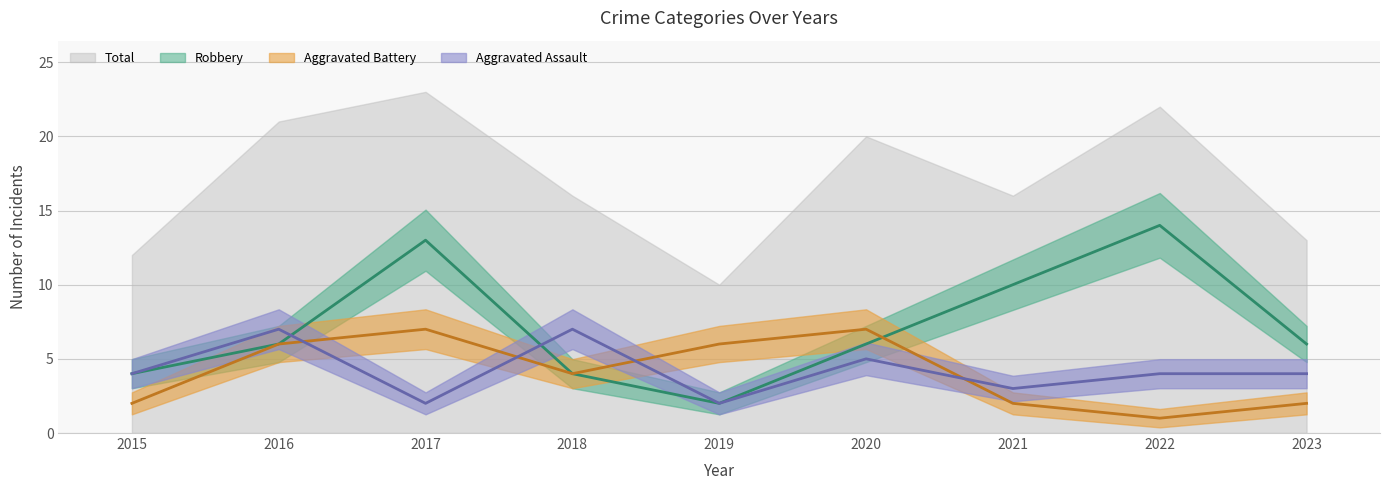

What is the sum of the Aggravated Assault values at 2018 and 2016?

14